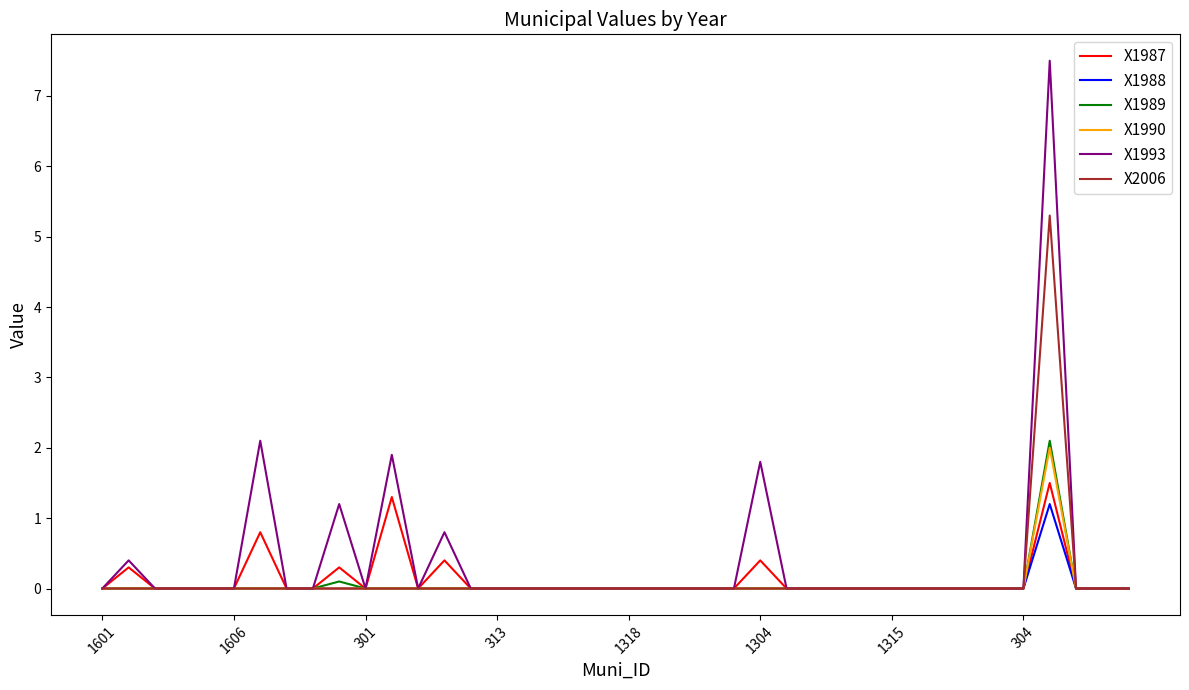

Which series has the largest total across all categories?

X1993